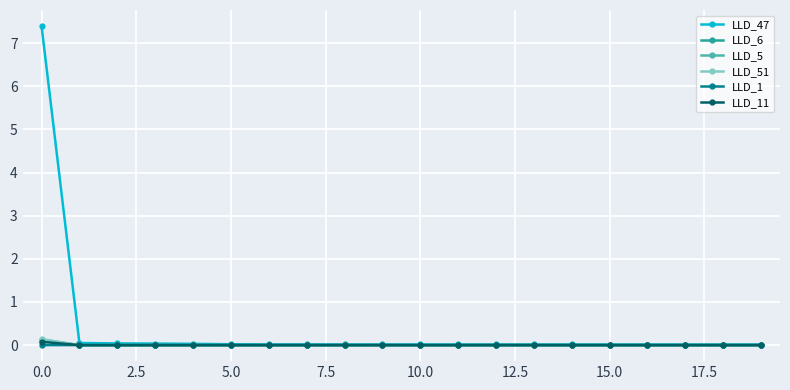

True or false: LLD_5 has more than 0 interior local peaks.

True